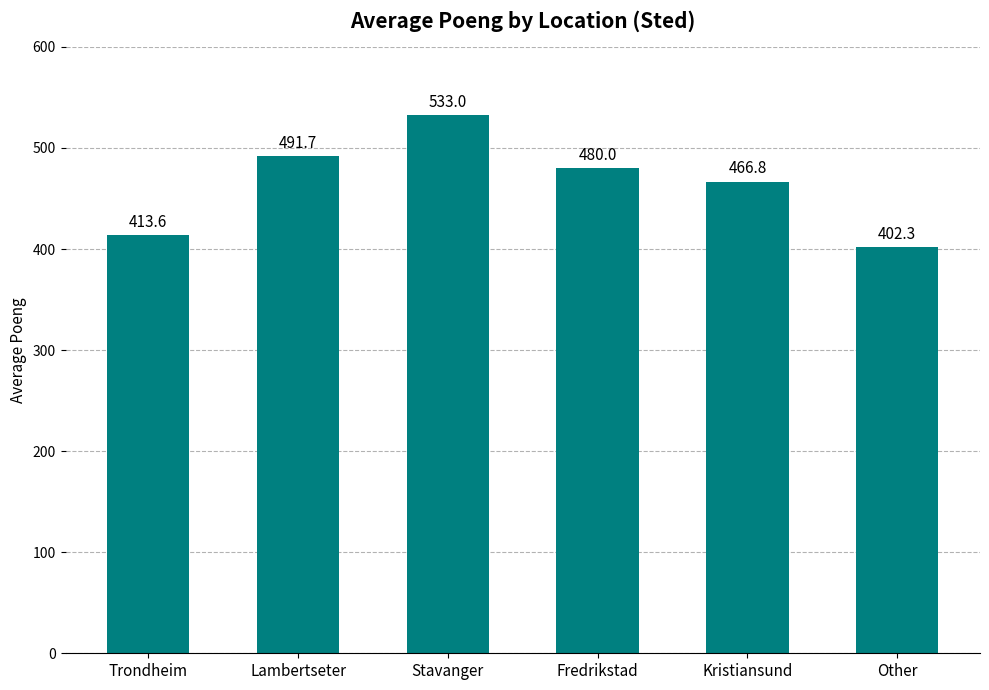

Rank the categories by value from lowest to highest.

Other, Trondheim, Kristiansund, Fredrikstad, Lambertseter, Stavanger